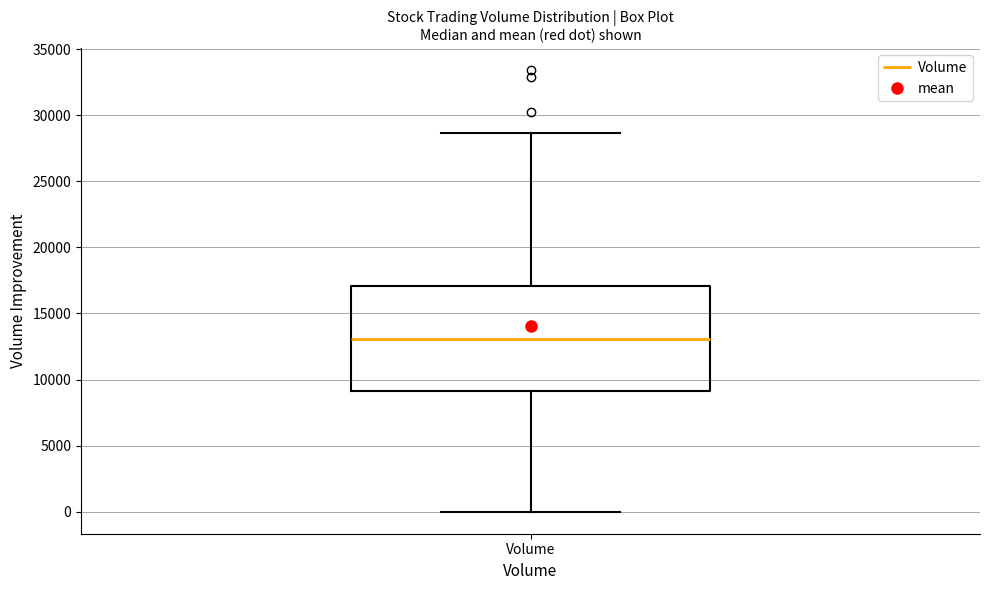

Read this box plot against the y-axis: the position of the median line, the range covered by the box, and the ends of both whiskers. The values are not printed on the chart, so give them approximately, as read against the axis.

median 13000, box 9000 to 17000, whiskers 0 to 28500